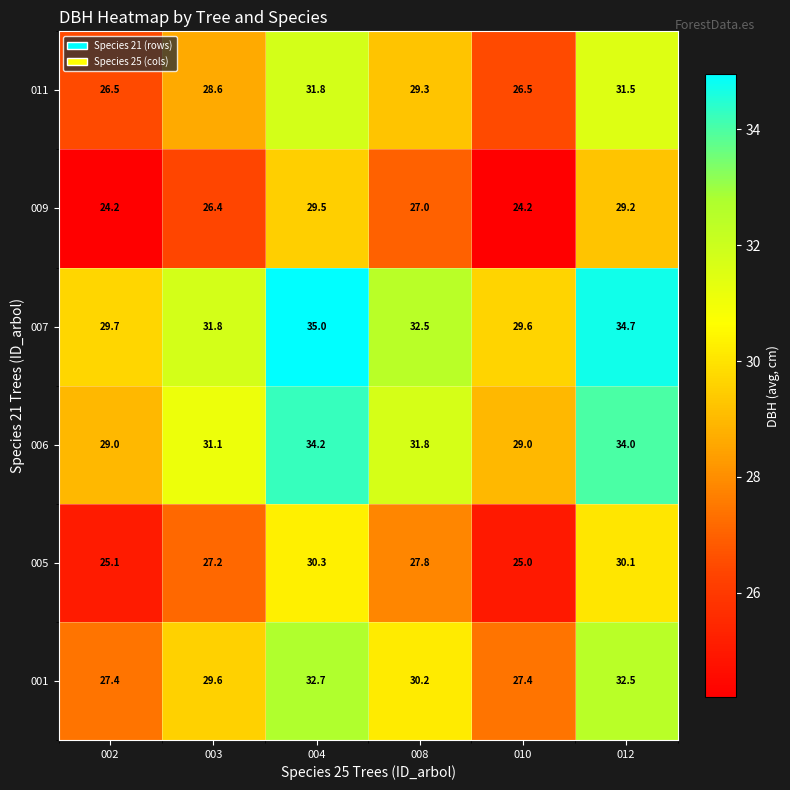

Which series has the widest spread of values?

007